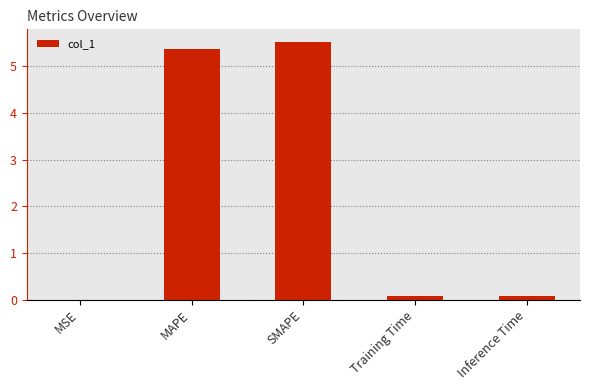

What value does the data have at MAPE?

5.4